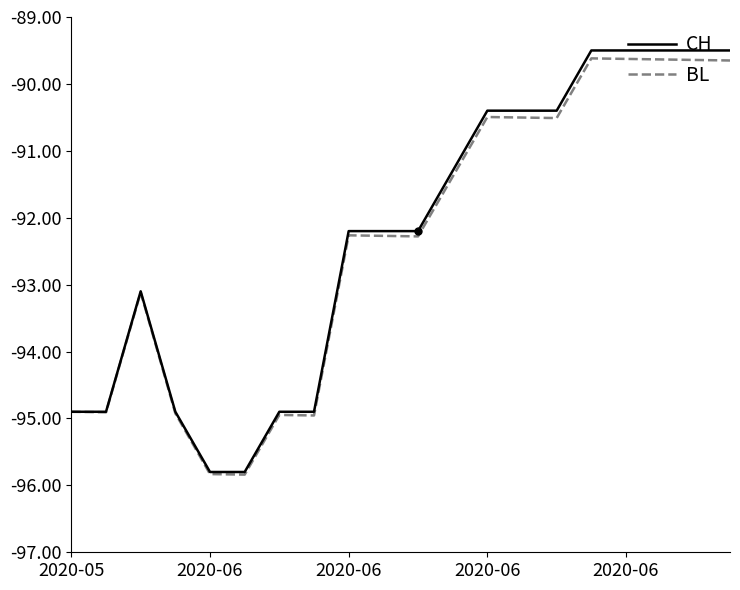

Which series has the largest total across all categories?

CH